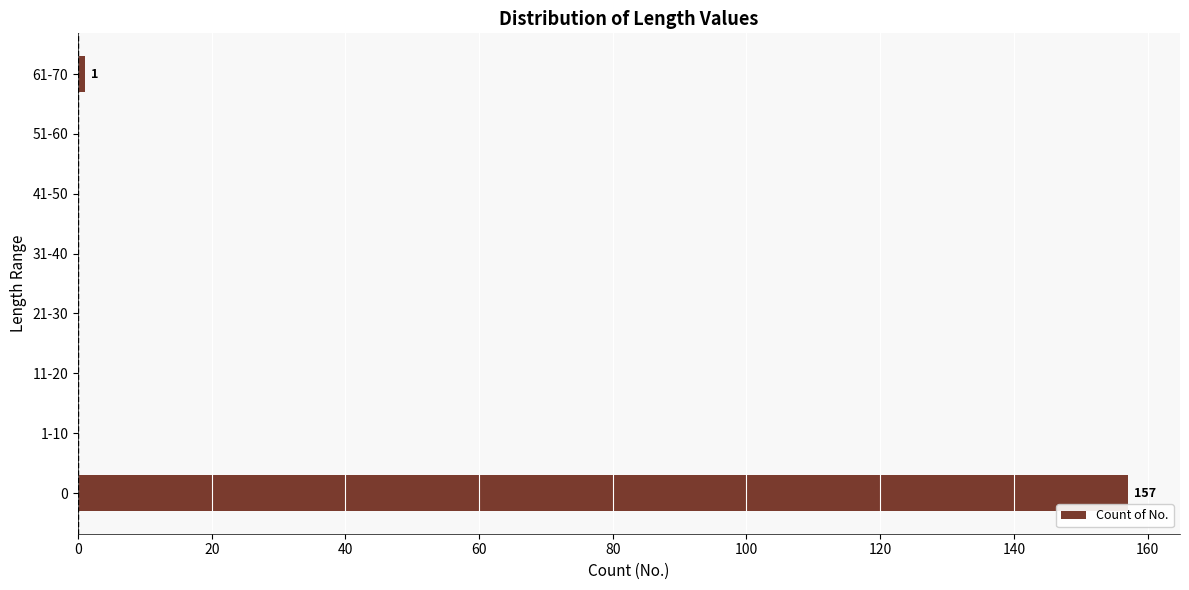

What is the greatest value displayed?

157